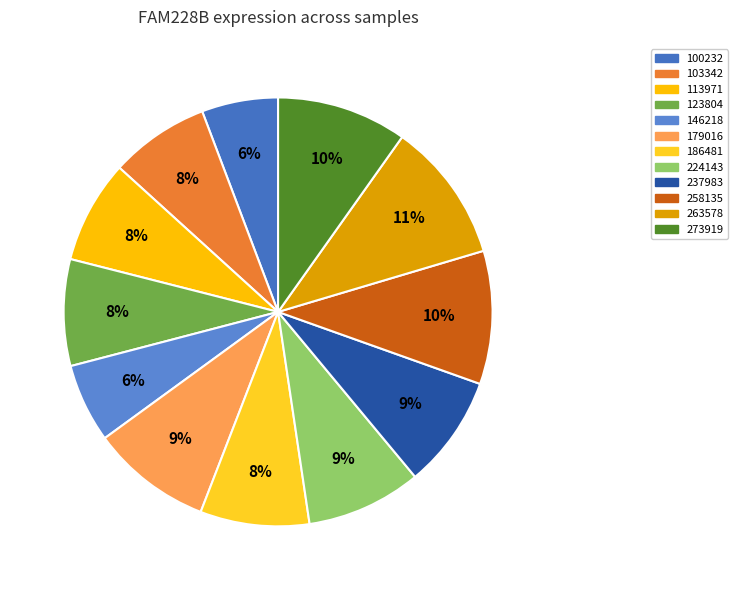

Count the number of slices in the pie.

12